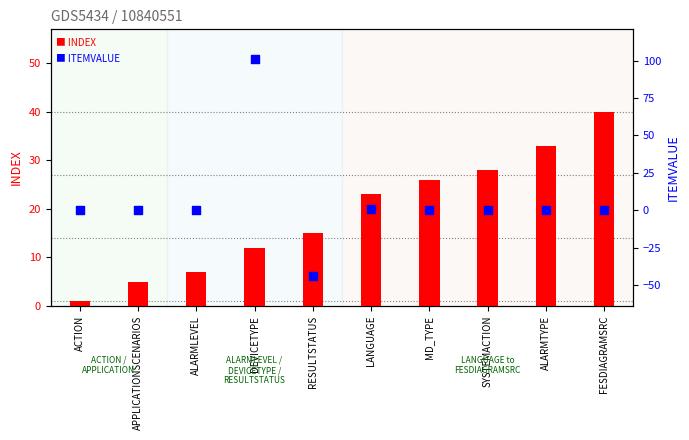

At how many categories does at least one series exceed 11?

7